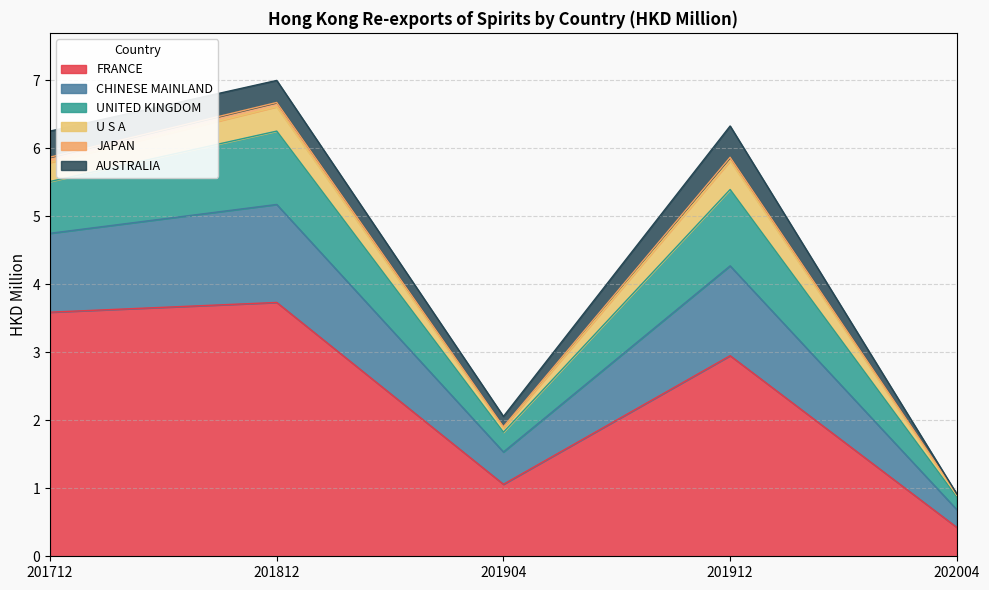

What is the average value of the FRANCE series?

2.4